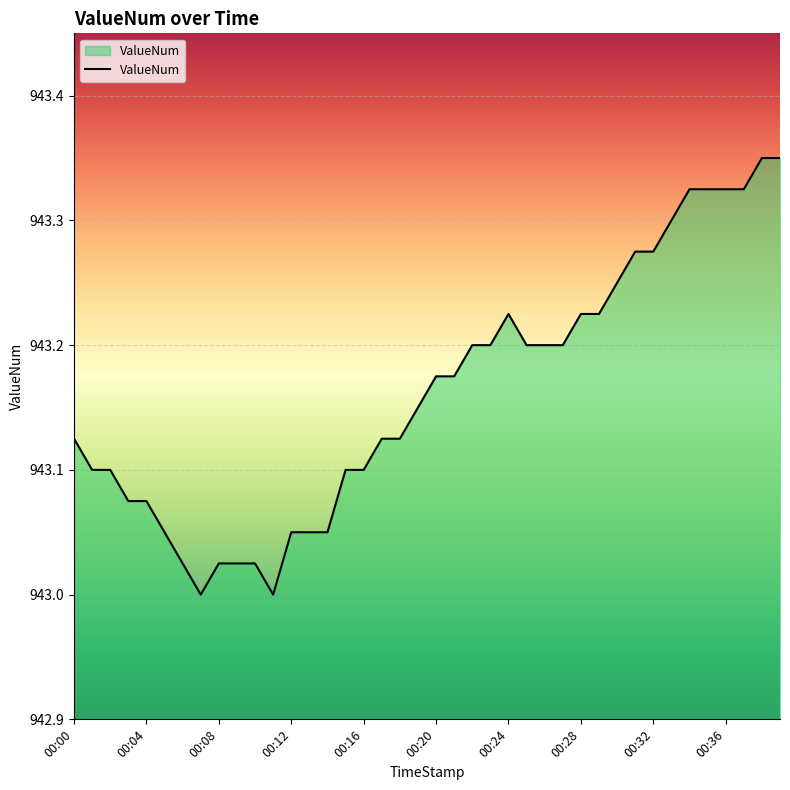

Does the chart have visible grid lines?

Yes